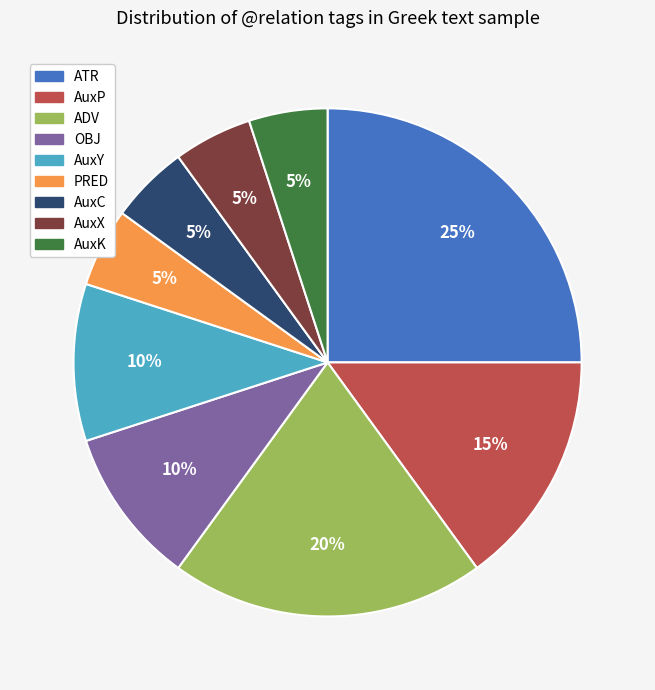

To the nearest percent, what is the combined percentage of PRED and AuxX?

10%